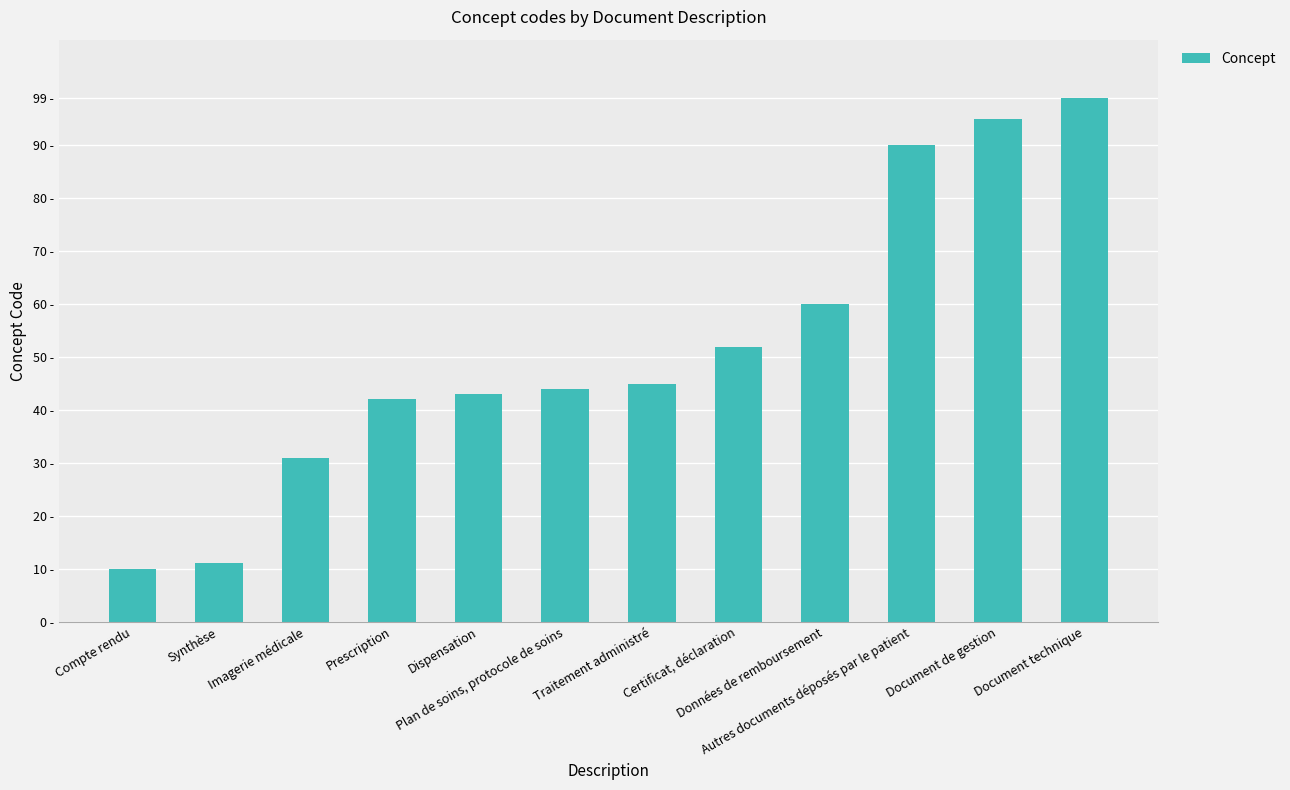

Reading right to left, extract all data points from this chart.

99	95	90	60	52	45	44	43	42	31	11	10